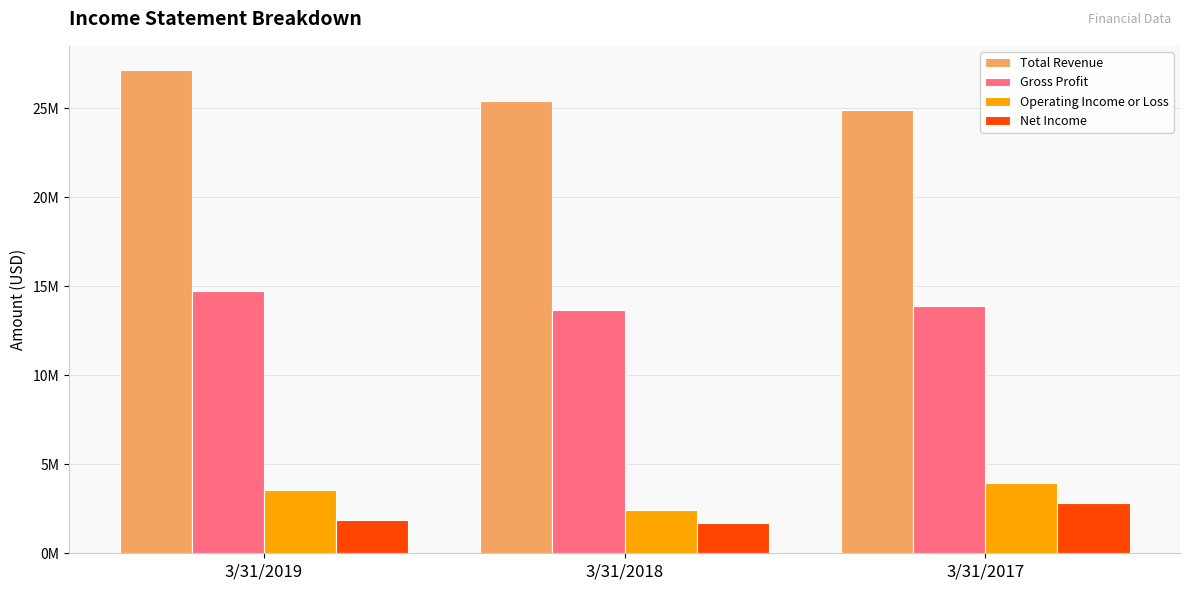

What is the average value of the Net Income series?

2135476